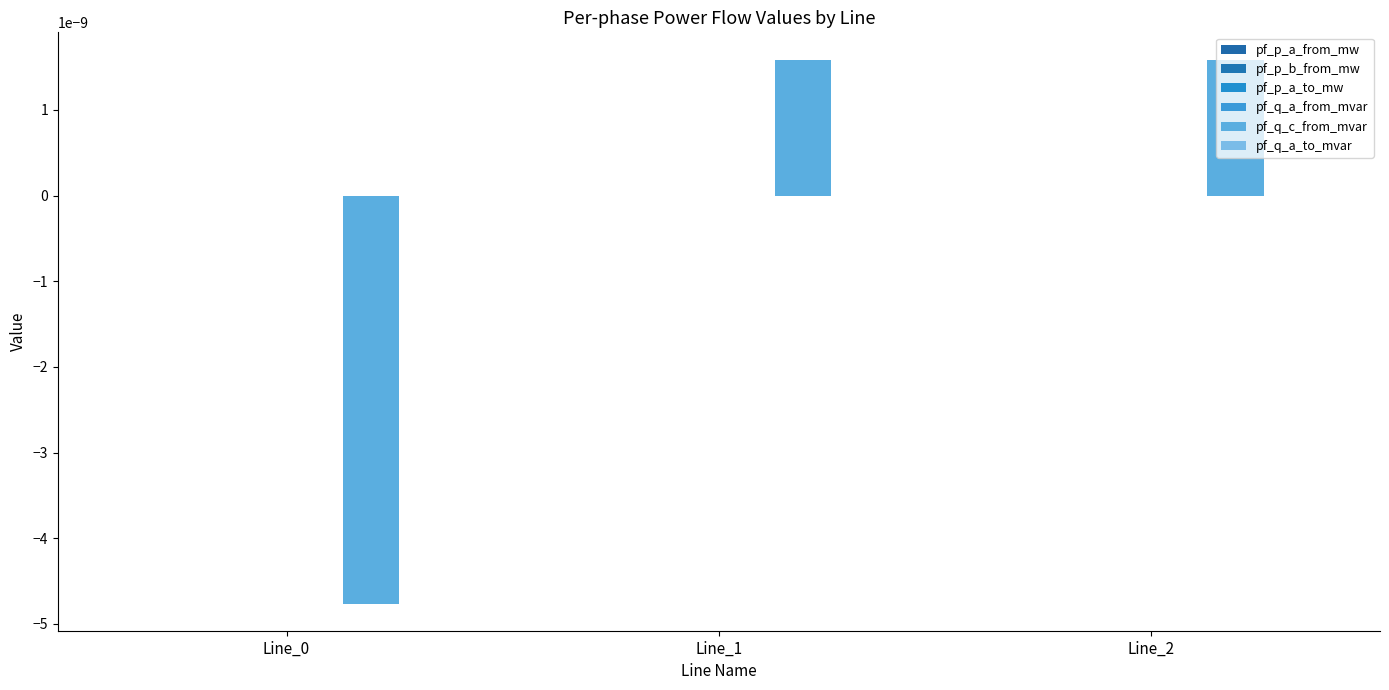

Count the number of categories in the chart.

3